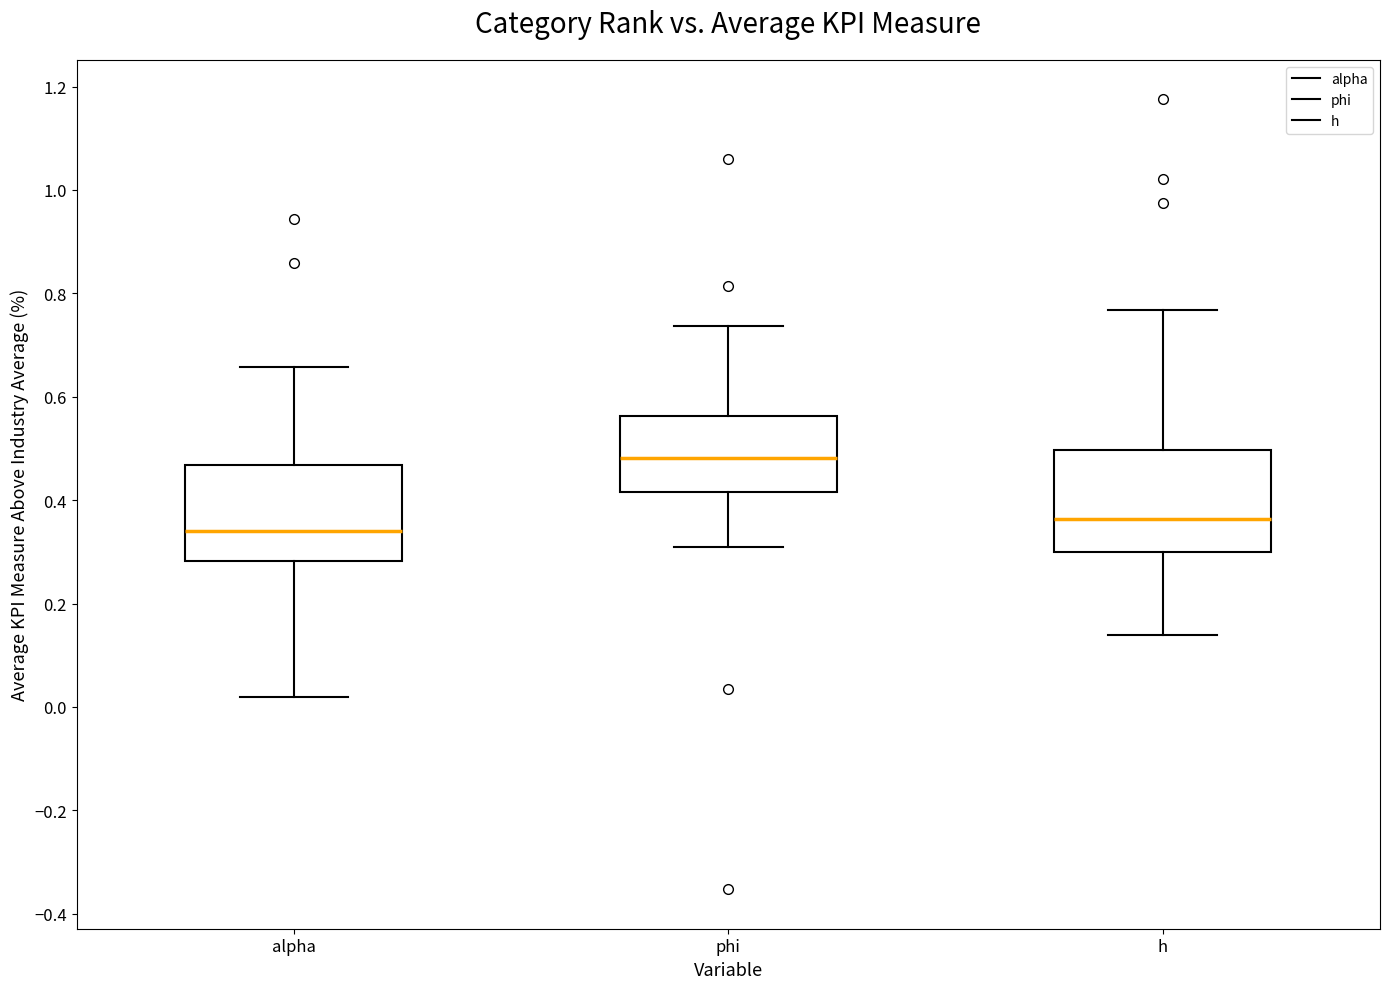

Where is the lower edge of the box for alpha on the y-axis? The values are not printed on the chart, so give them approximately, as read against the axis.

0.28